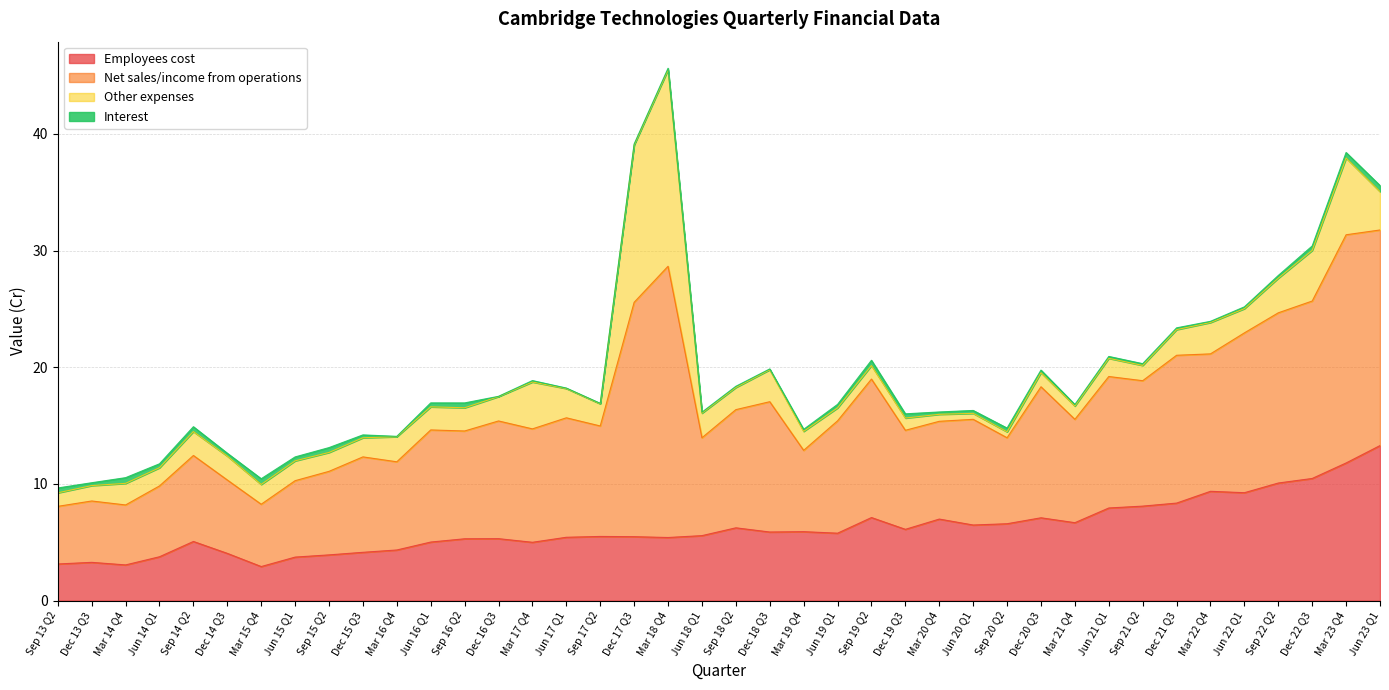

How many interior local peaks does the Employees cost series have?

10